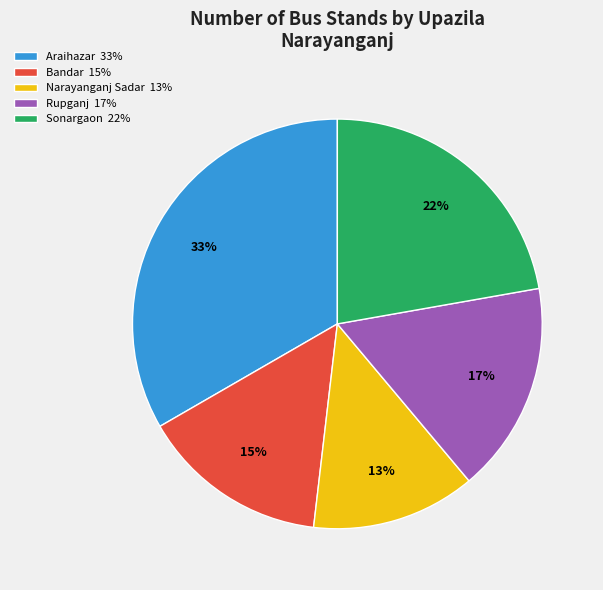

Does Rupganj 17% represent more than half of the total?

No